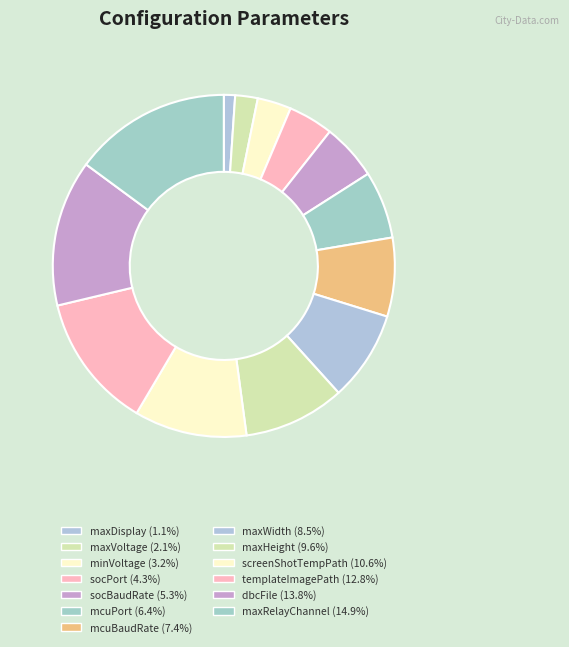

Approximately how many times larger is the value at socBaudRate compared to screenShotTempPath?

0.5